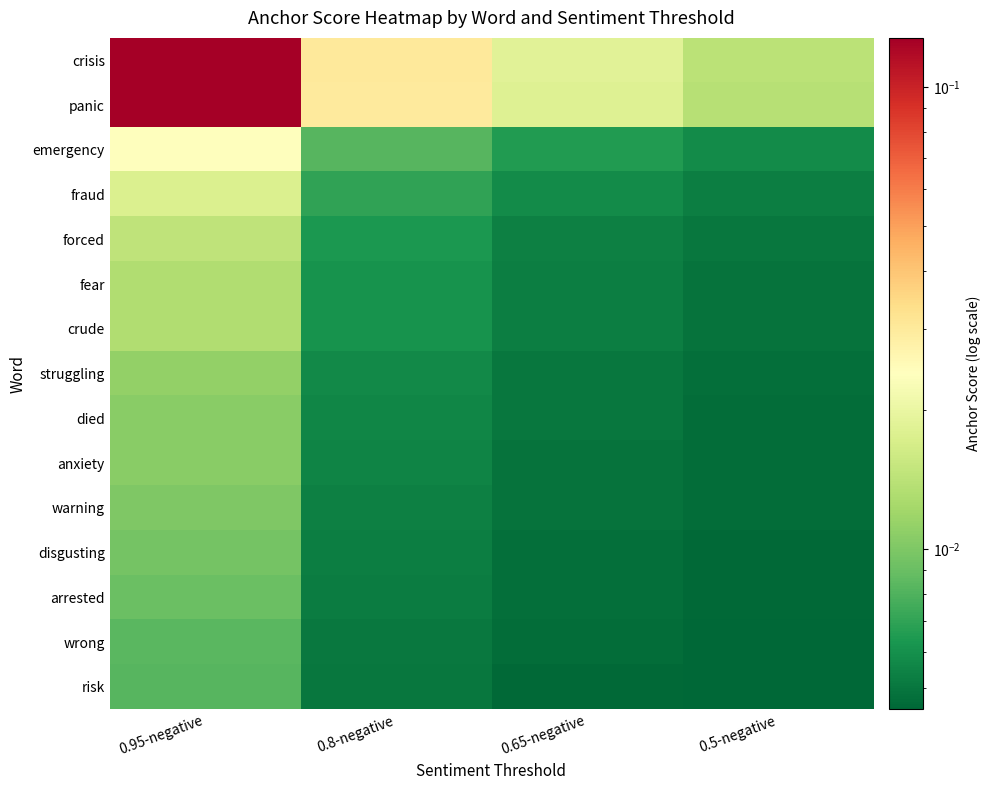

How many data points does each series have?

4